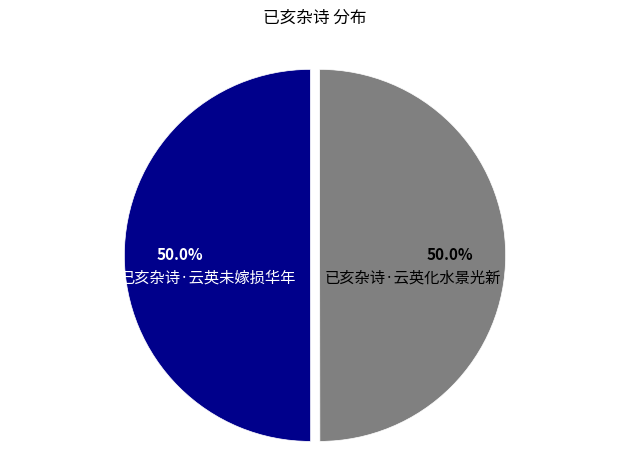

Combined, what portion of the pie is 已亥杂诗·云英化水景光新 and 已亥杂诗·云英未嫁损华年?

100.0%